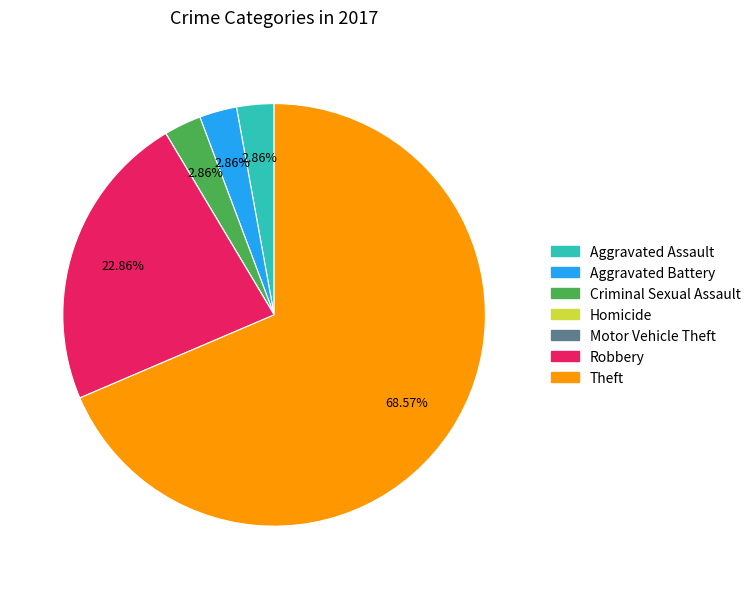

Approximately how many times larger is the value at Aggravated Assault compared to Aggravated Battery?

1.0